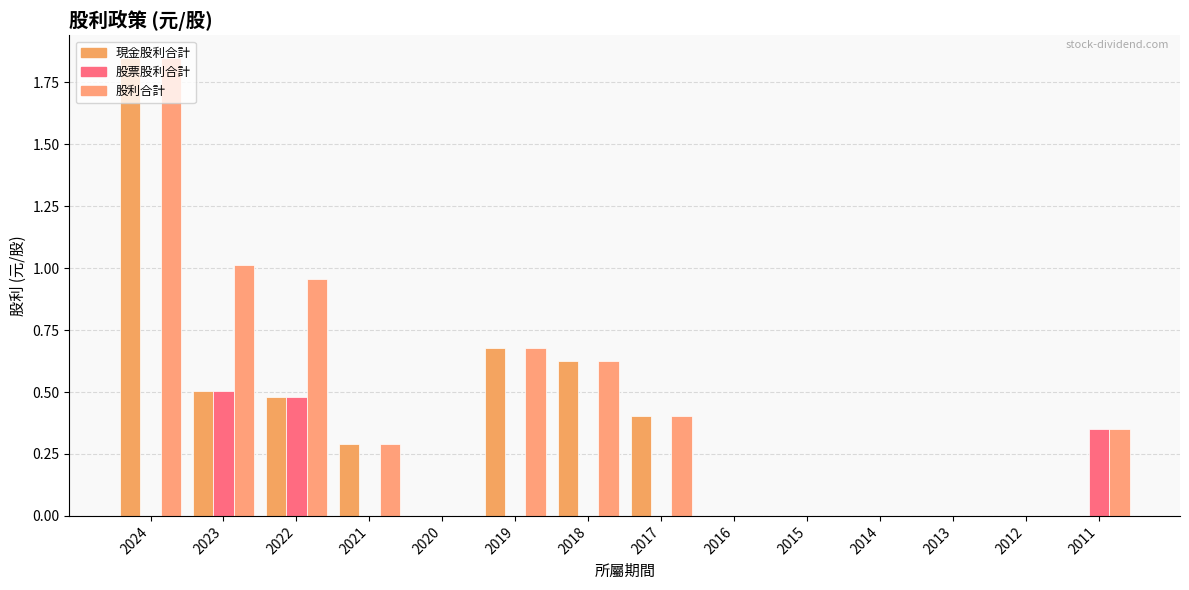

Are the bars grouped side by side (vs. stacked)?

Yes